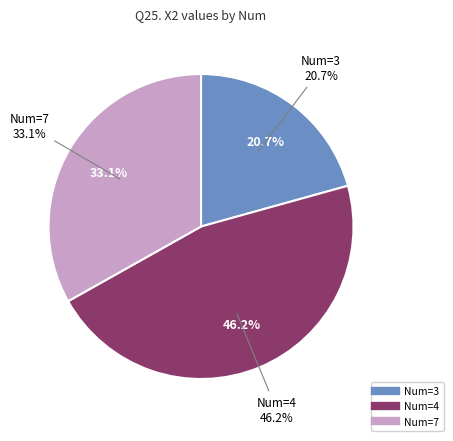

What percentage is the 4 slice, to the nearest percent?

46%